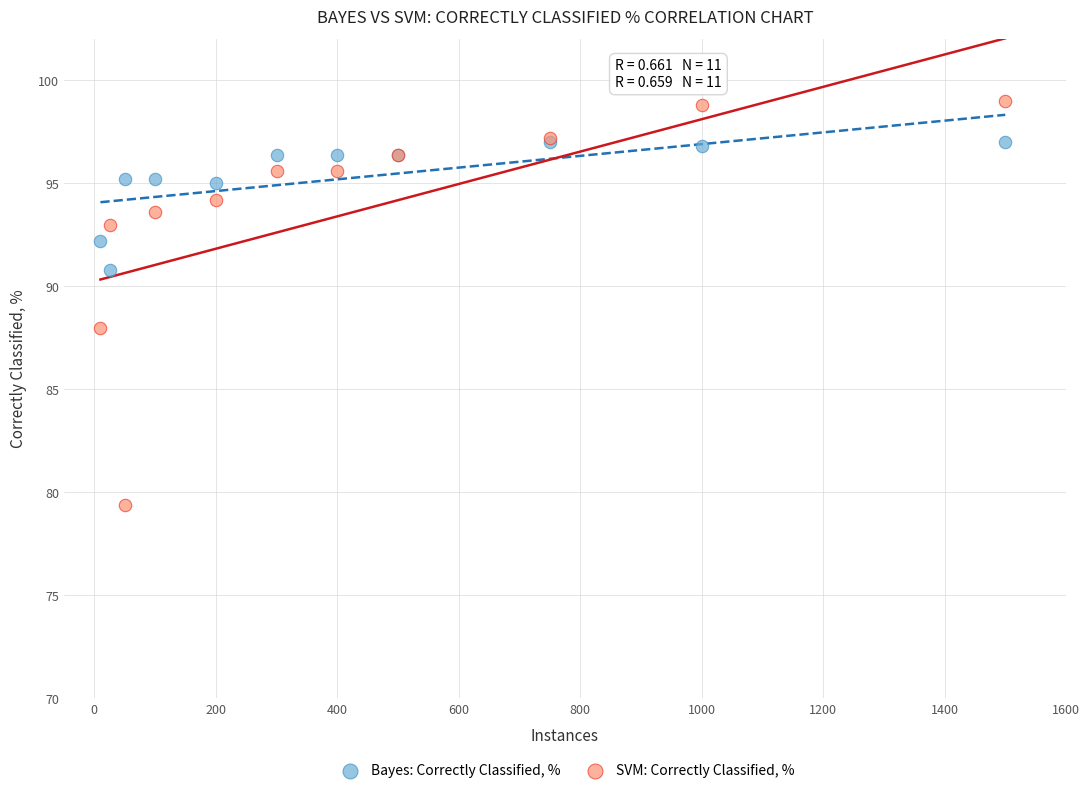

Which series has the largest Y range (max minus min)?

SVM: Correctly Classified, %